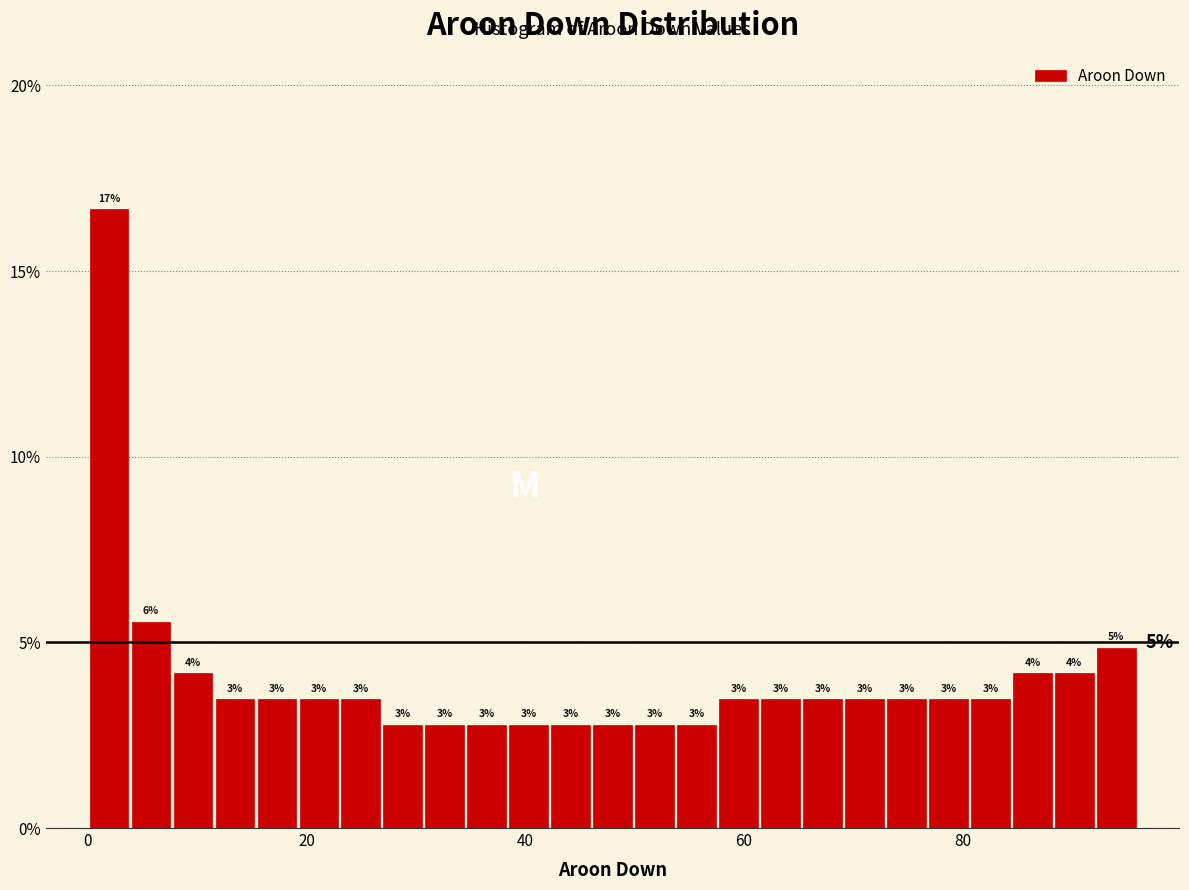

Read against the x-axis, roughly where is the centre of the tallest bar?

2